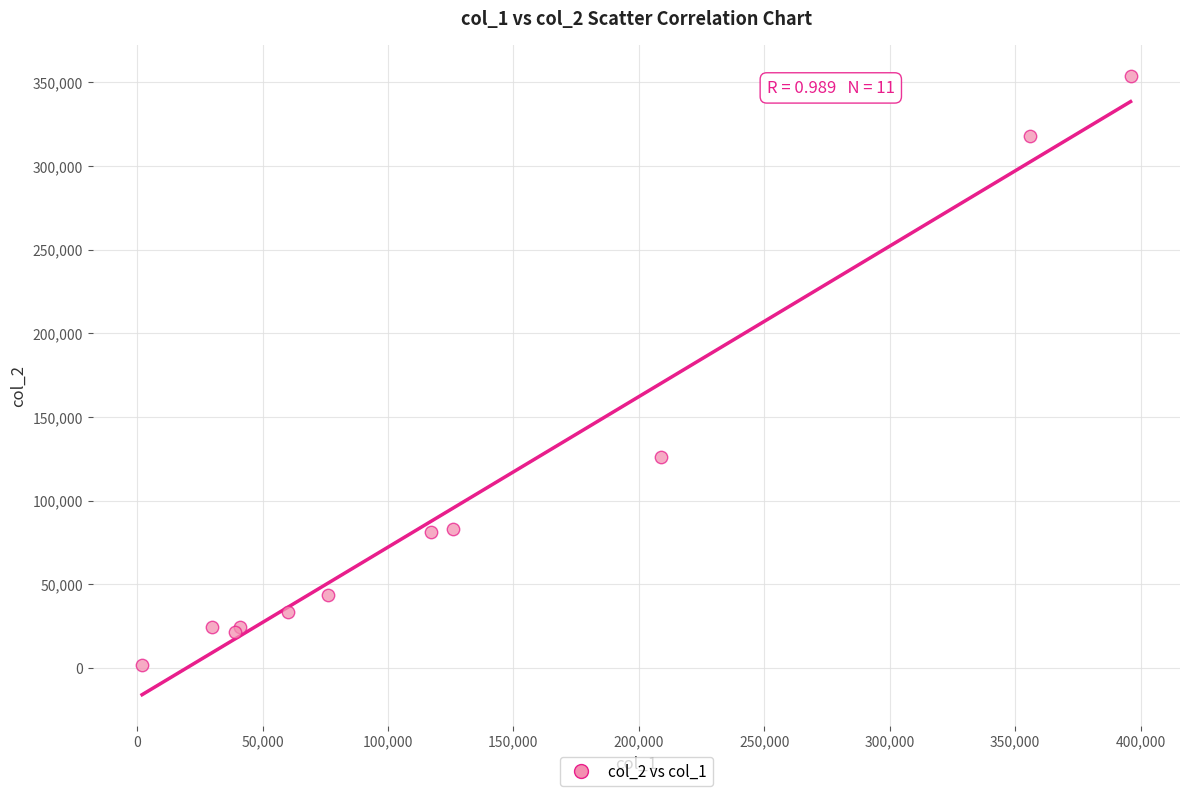

What Y value in the scatter plot is closest to 177525?

125880